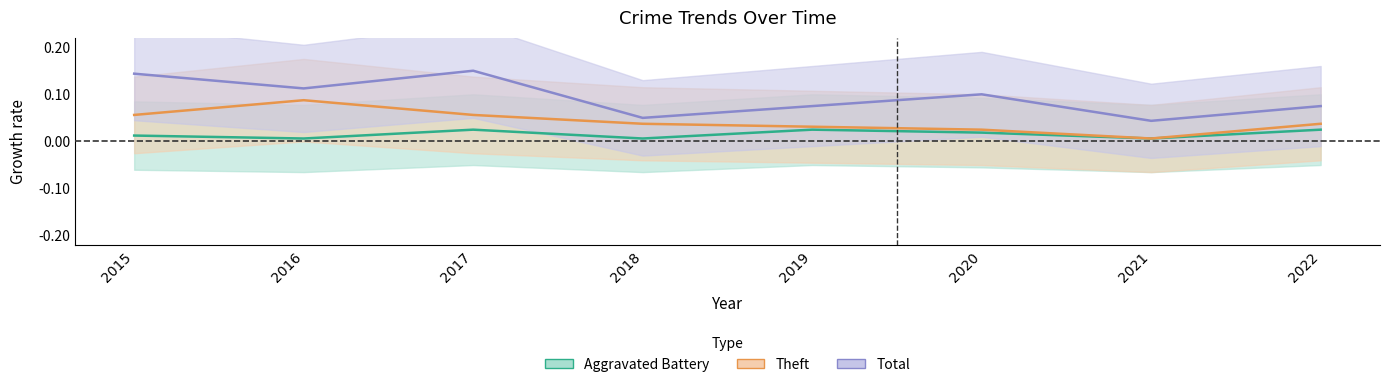

Rank the categories by Theft value from lowest to highest.

2021, 2020, 2019, 2018, 2022, 2015, 2017, 2016